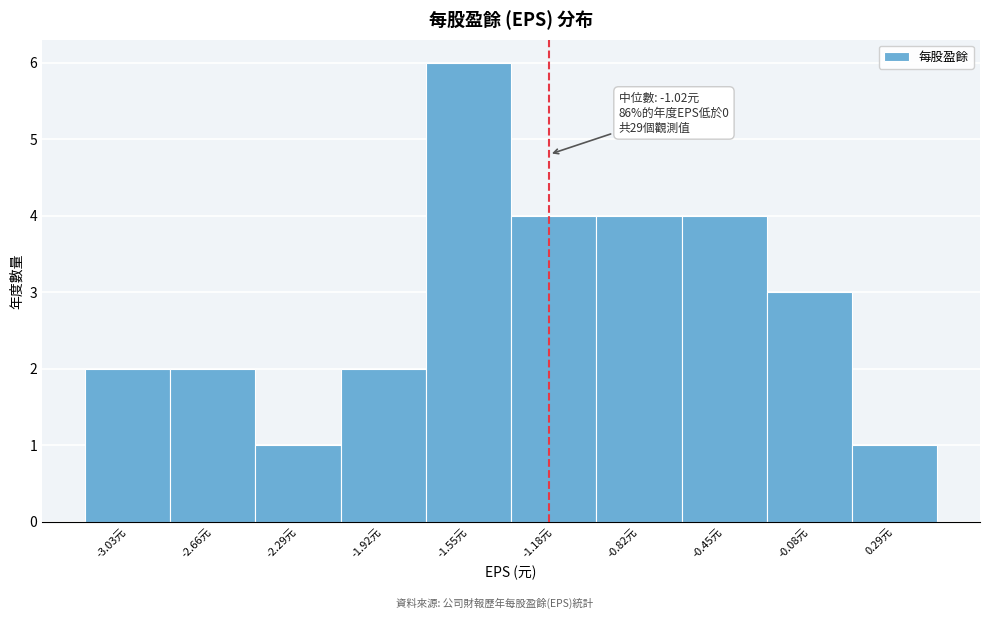

Reading right to left, list all the values displayed in this chart.

0.29元=1	-0.08元=3	-0.45元=4	-0.82元=4	-1.18元=4	-1.55元=6	-1.92元=2	-2.29元=1	-2.66元=2	-3.03元=2